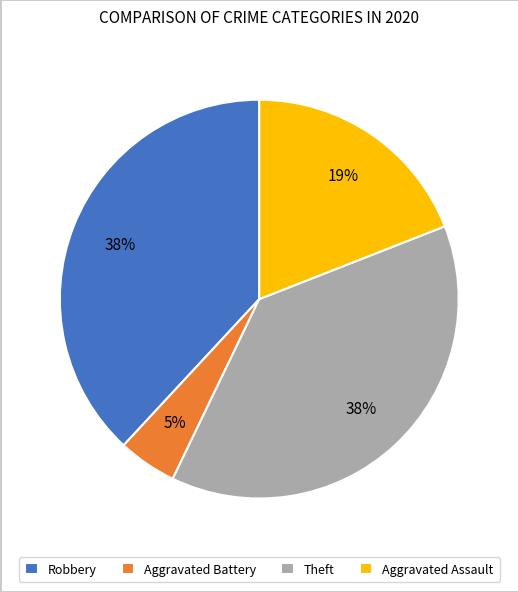

Is there any slice that represents more than half of the pie?

No